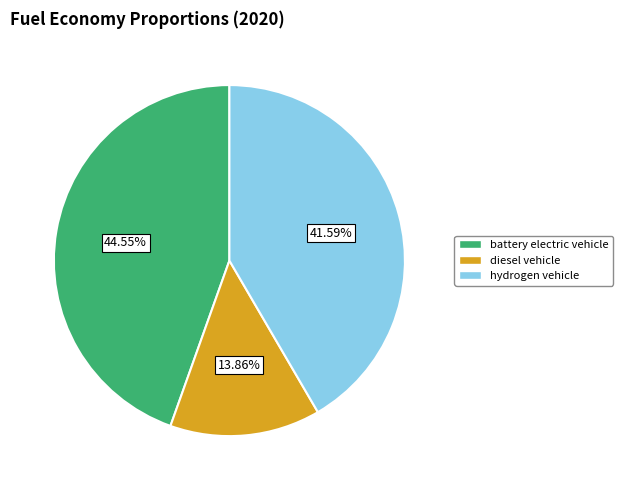

Is there any slice that represents more than half of the pie?

No